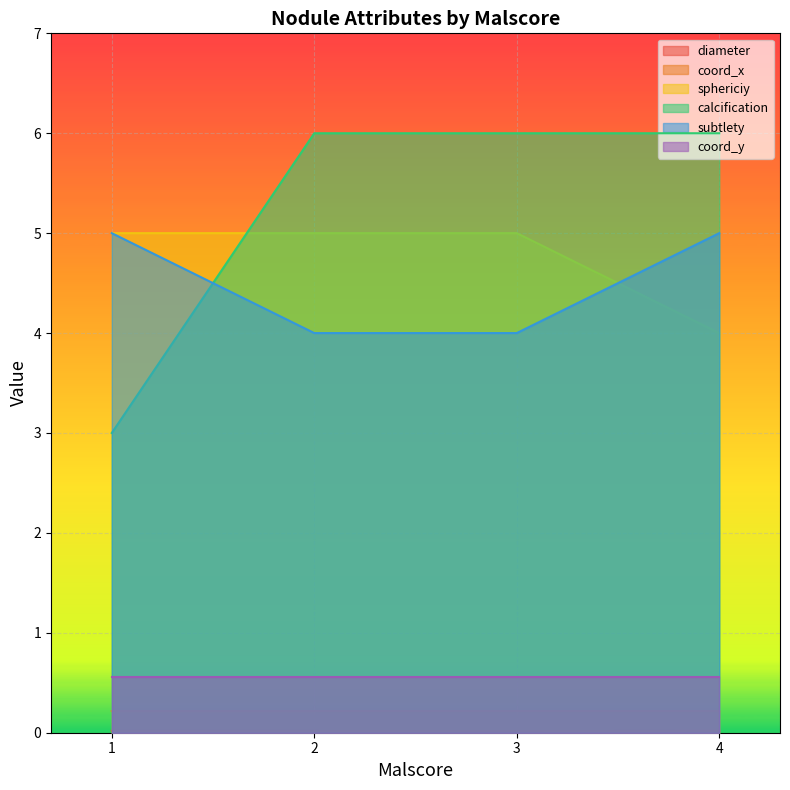

What is the value of the coord_x point at the 4th from the left?

4.0